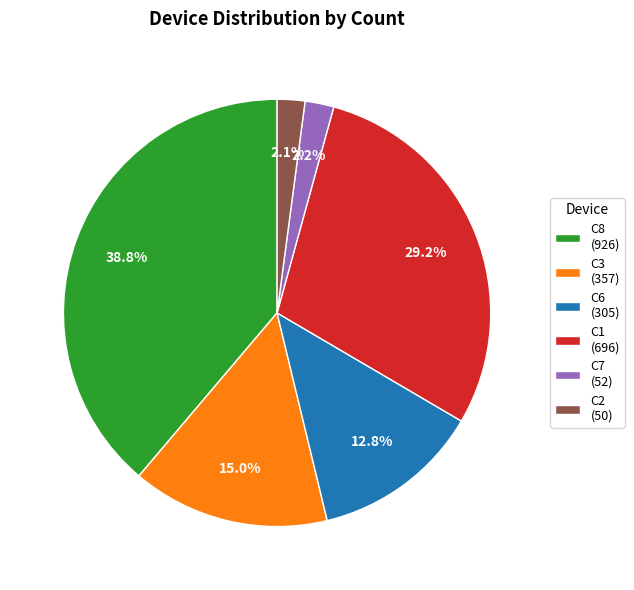

Does C3 (357) account for over 50% of the chart?

No